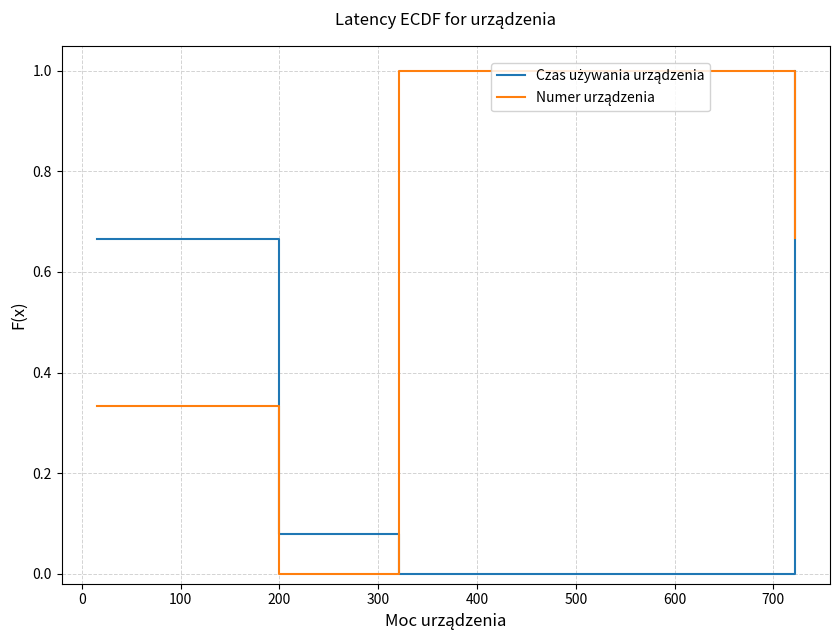

How many series are shown in this chart?

2